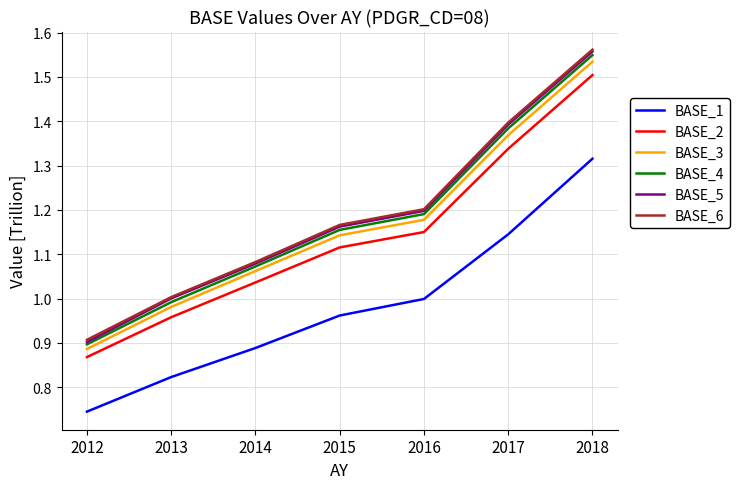

At which category is the sum across all series the highest?

2018